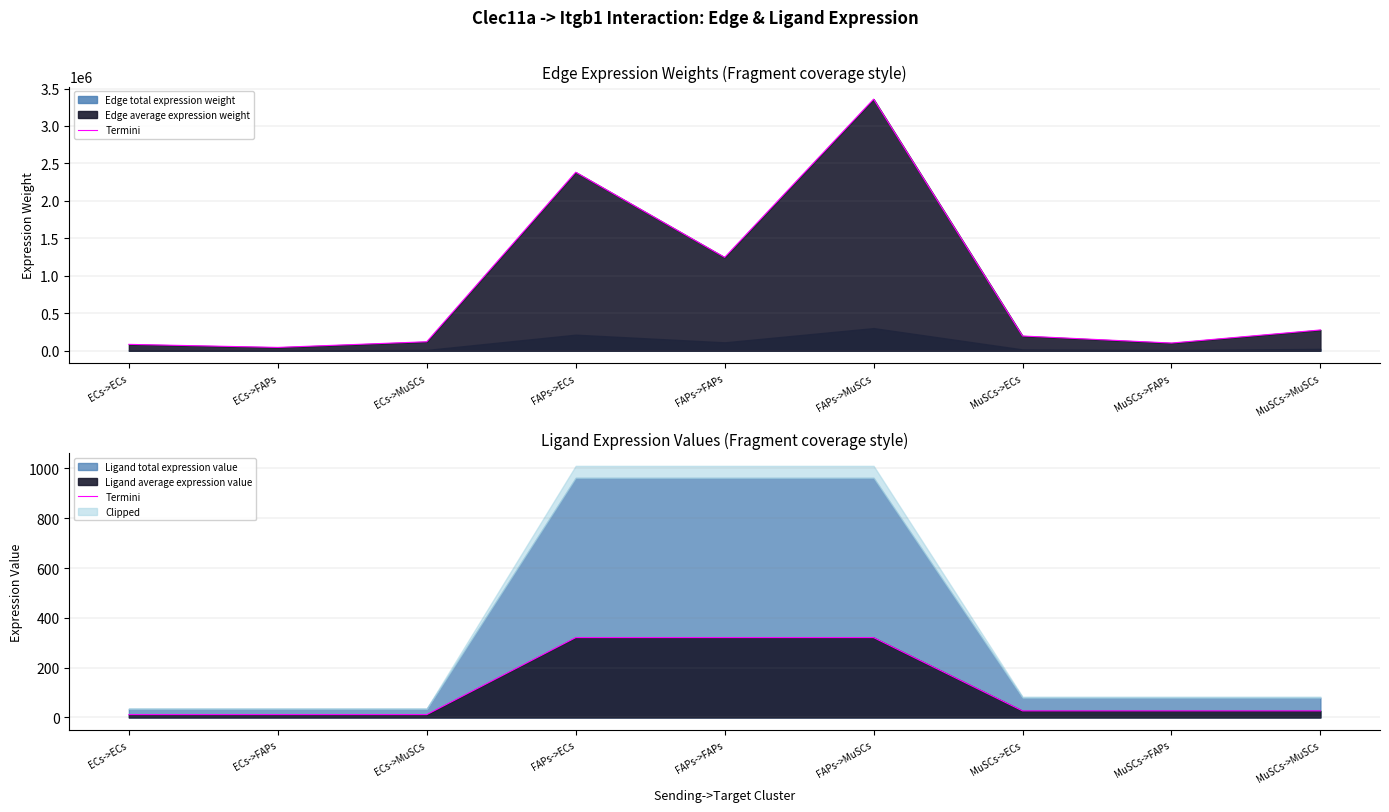

Which has a higher value, FAPs->MuSCs or MuSCs->FAPs?

FAPs->MuSCs